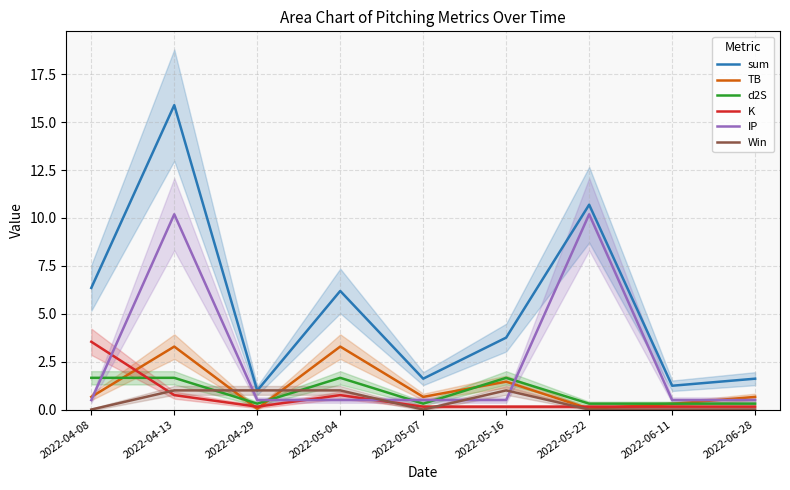

What is the difference between the maximum and minimum values in the Win series?

1.0